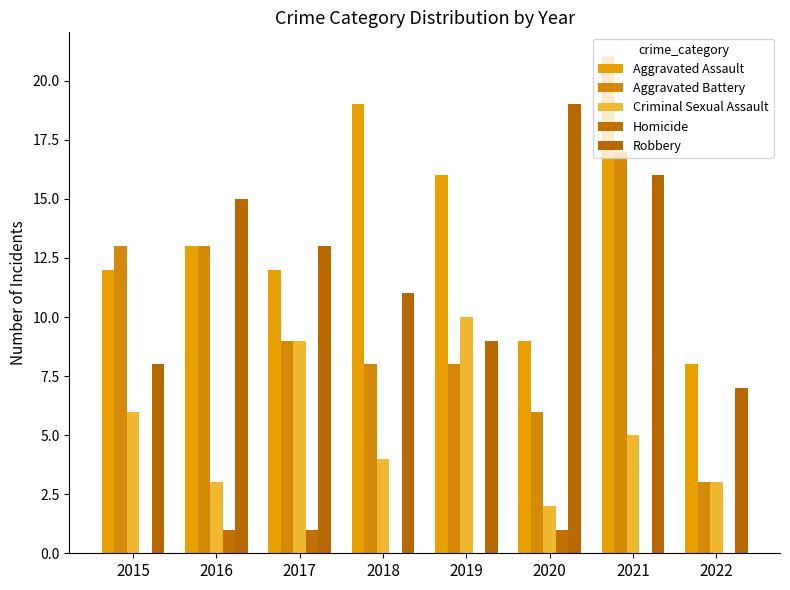

Which series has the largest total across all categories?

Aggravated Assault